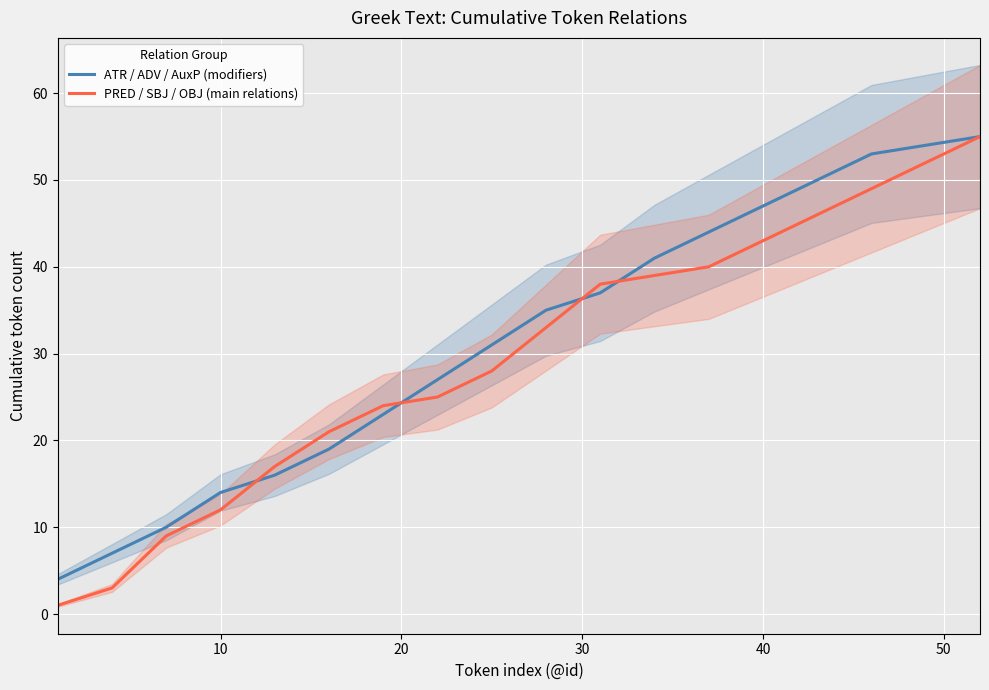

How many intersections are there between PRED / SBJ / OBJ (main relations) and ATR / ADV / AuxP (modifiers)?

4